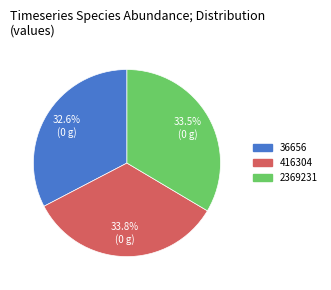

What percentage is NOT represented by 36656?

67.4%